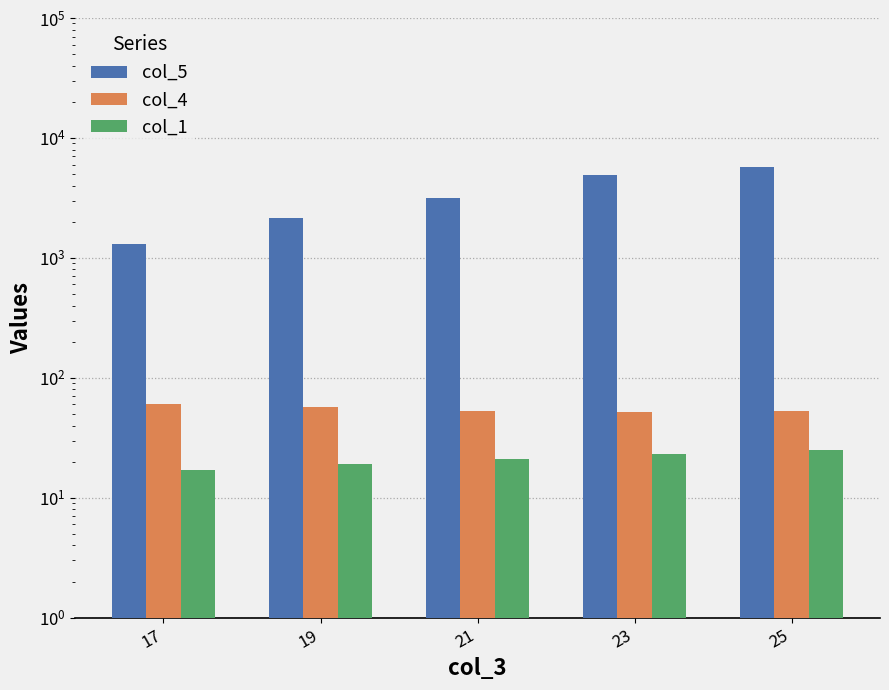

At which label is col_5 closest to 3506?

21